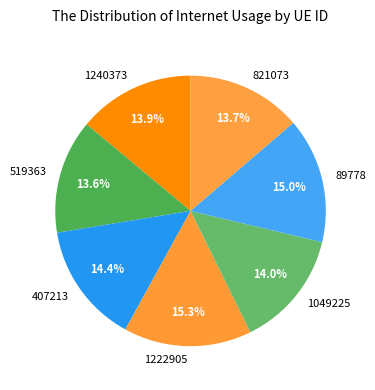

Which has a higher value, 407213 or 519363?

407213